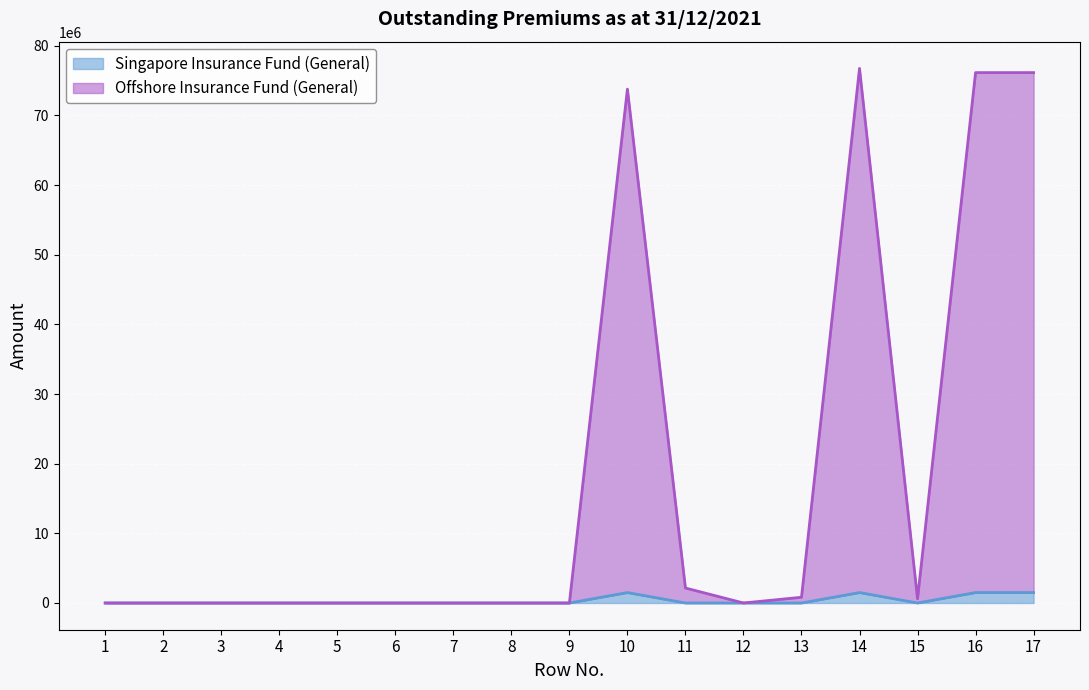

Rank the series at 13 from highest to lowest value.

Offshore Insurance Fund (General), Singapore Insurance Fund (General)